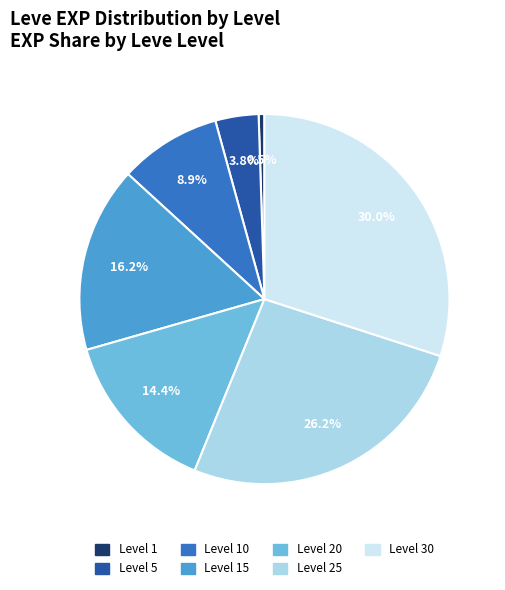

Is there any slice that represents more than half of the pie?

No